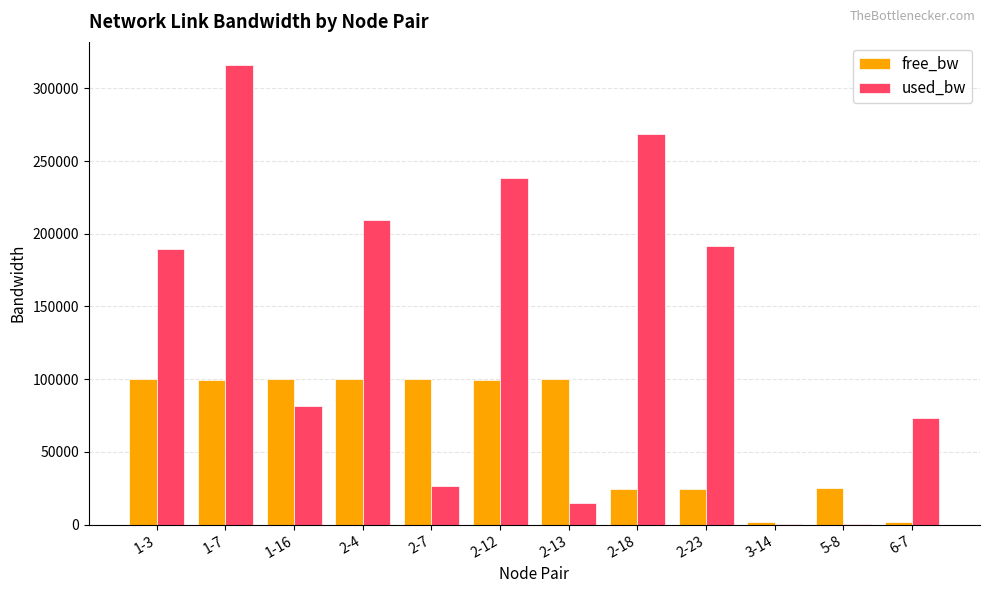

What is the highest value of the used_bw series?

316144.6